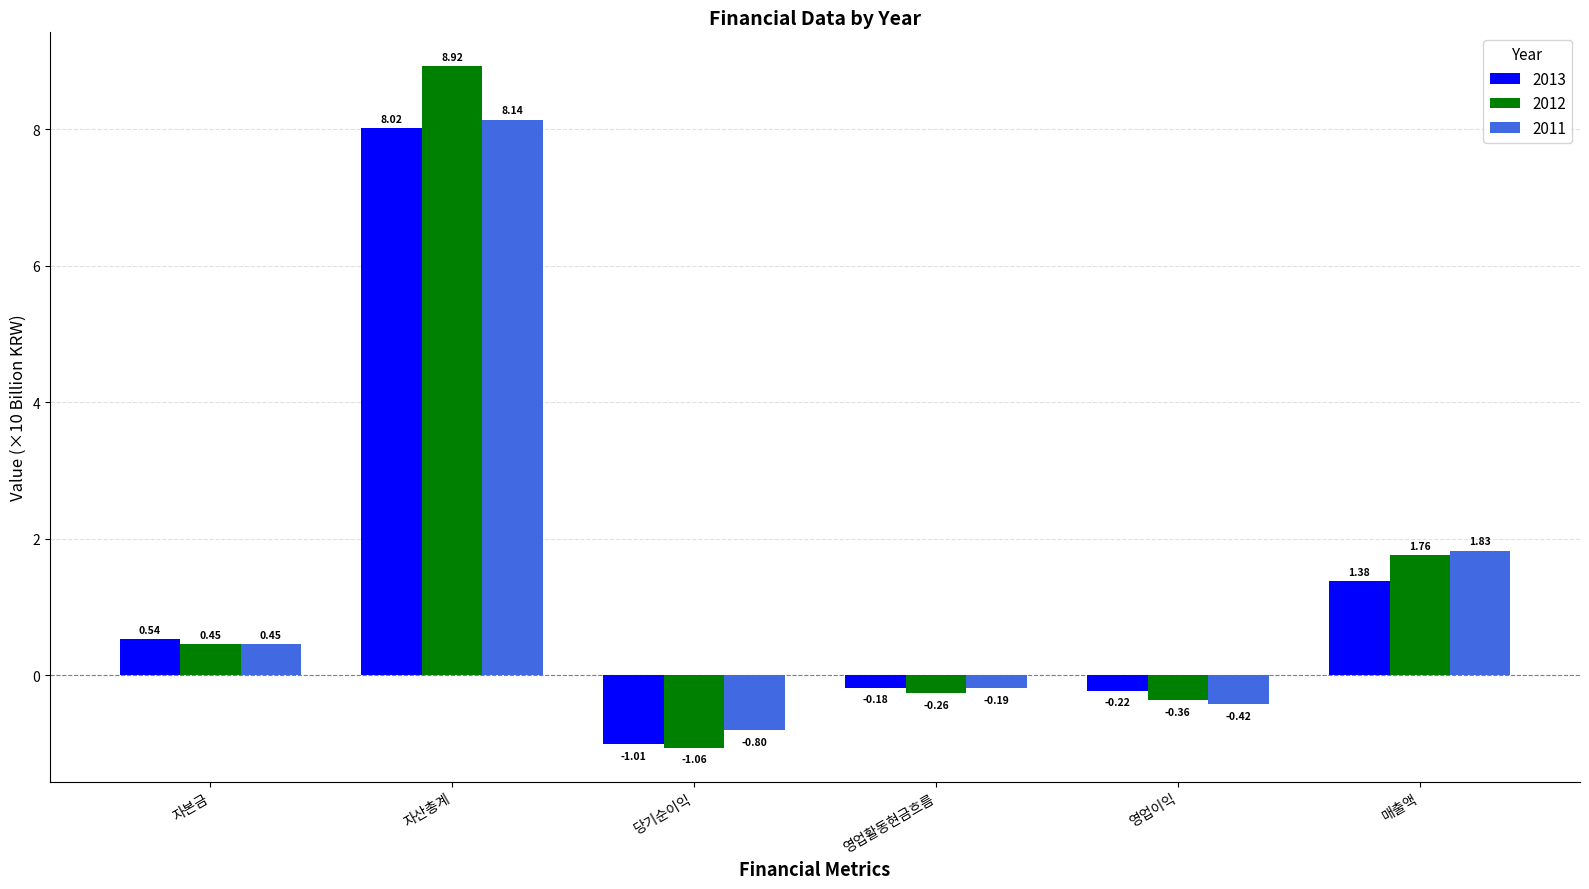

What is the label of the 4th bar from the right?

당기순이익